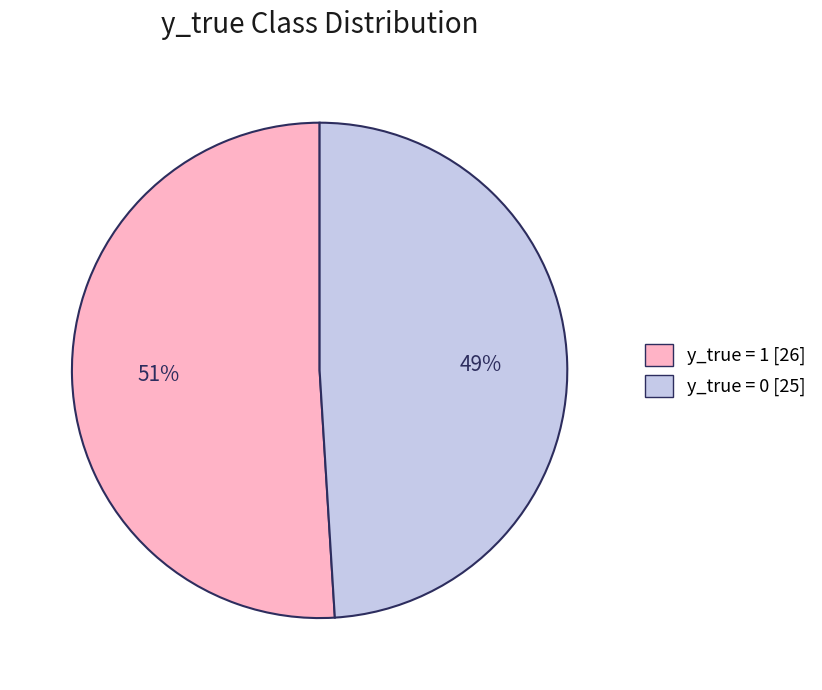

What is the majority slice?

y_true = 1